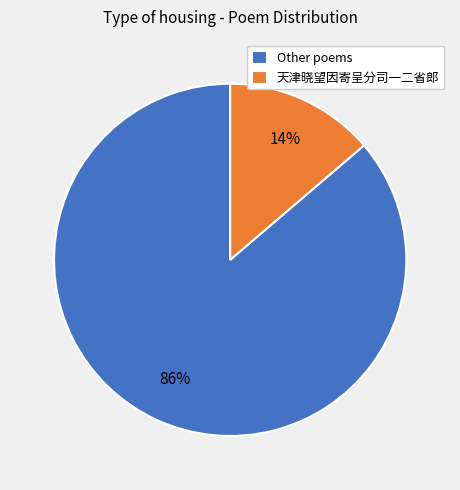

Is there any slice that represents more than half of the pie?

Yes